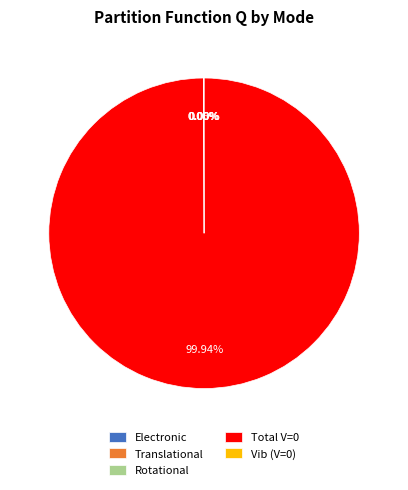

What is the smallest slice in the pie chart?

Vib (V=0)